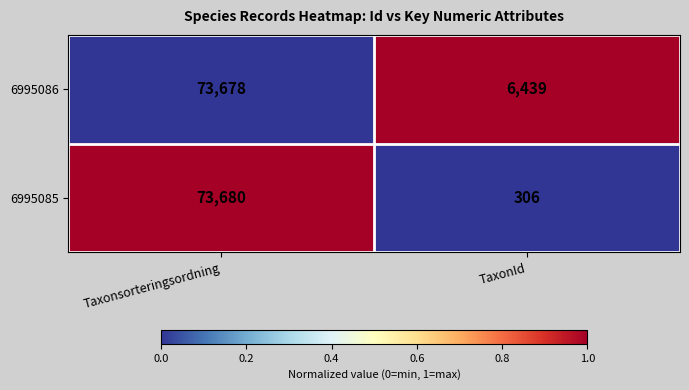

Rank the series at Taxonsorteringsordning from lowest to highest value.

6995086, 6995085